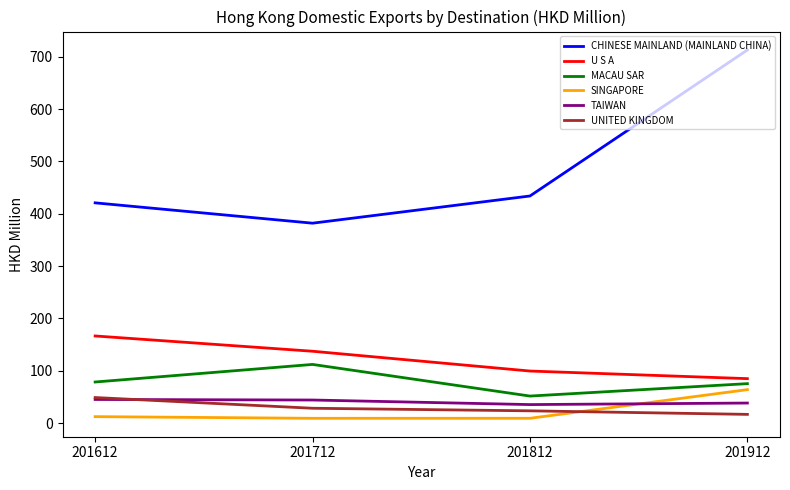

Is it true that MACAU SAR equals 75.3 at 201912?

True